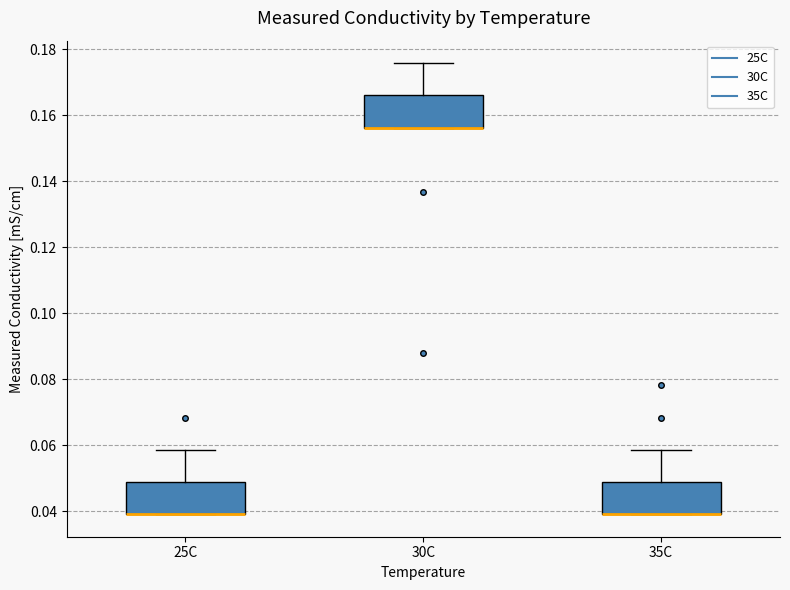

Where does the upper whisker of the box for 35C end on the y-axis? The values are not printed on the chart, so give them approximately, as read against the axis.

0.058